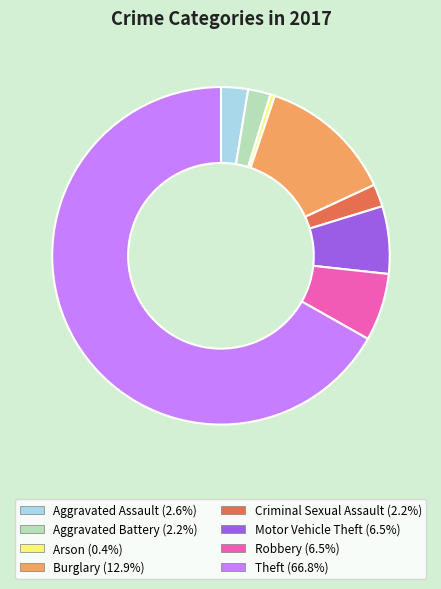

Does any single category account for the majority?

Yes